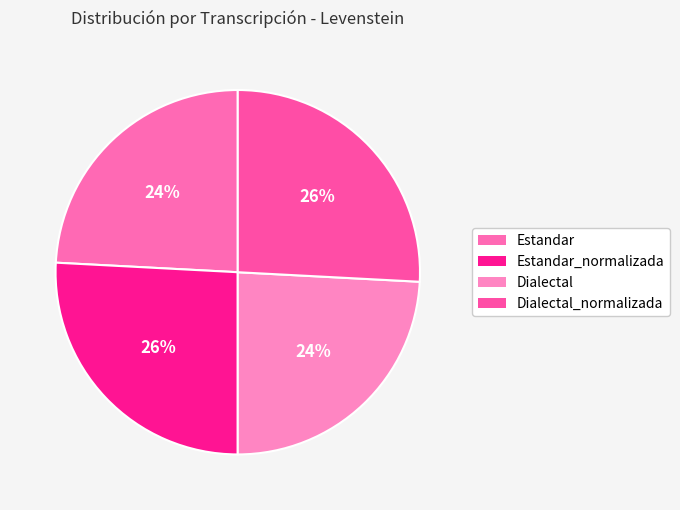

True or false: Estandar accounts for 24% of the total.

True